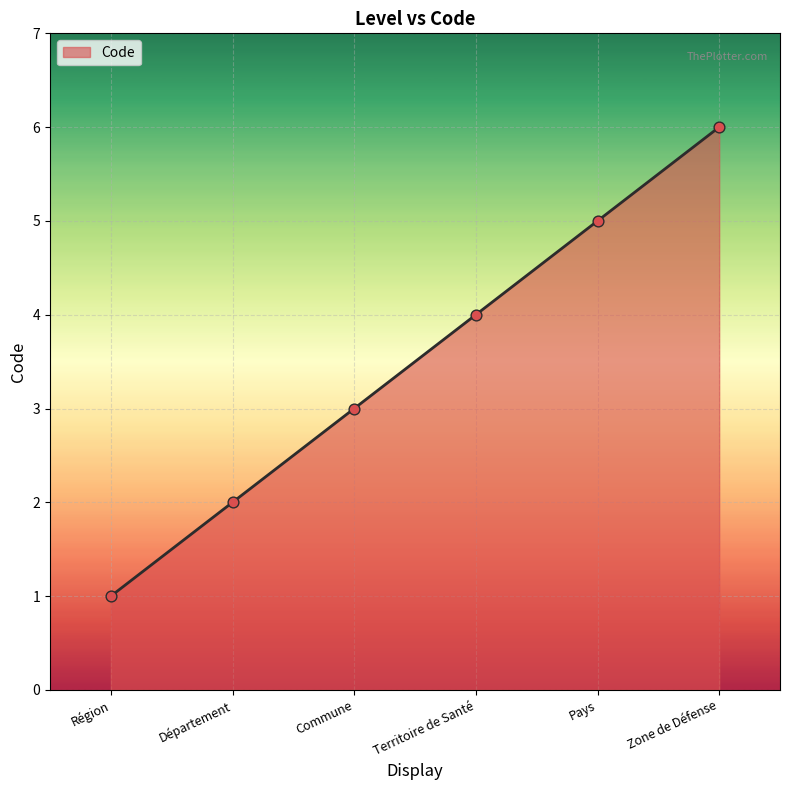

What is the change in value from Pays to Zone de Défense?

+1